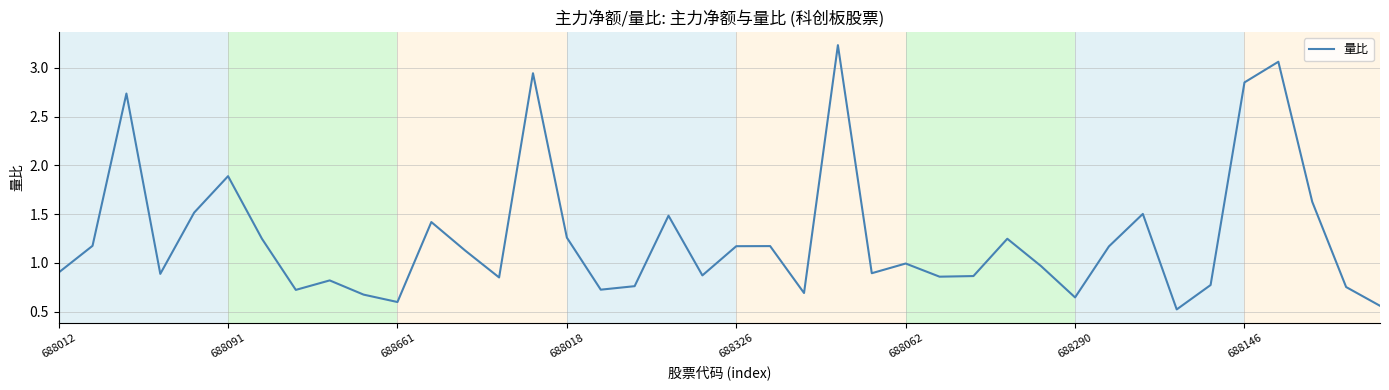

What is the smallest value displayed?

0.5